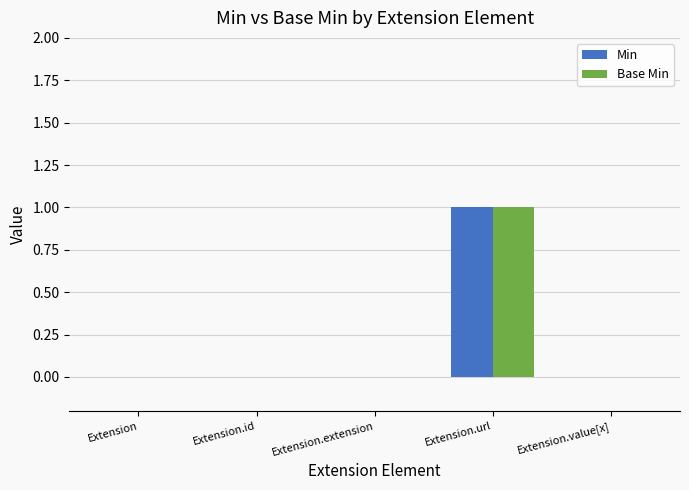

Count the number of categories in the chart.

5